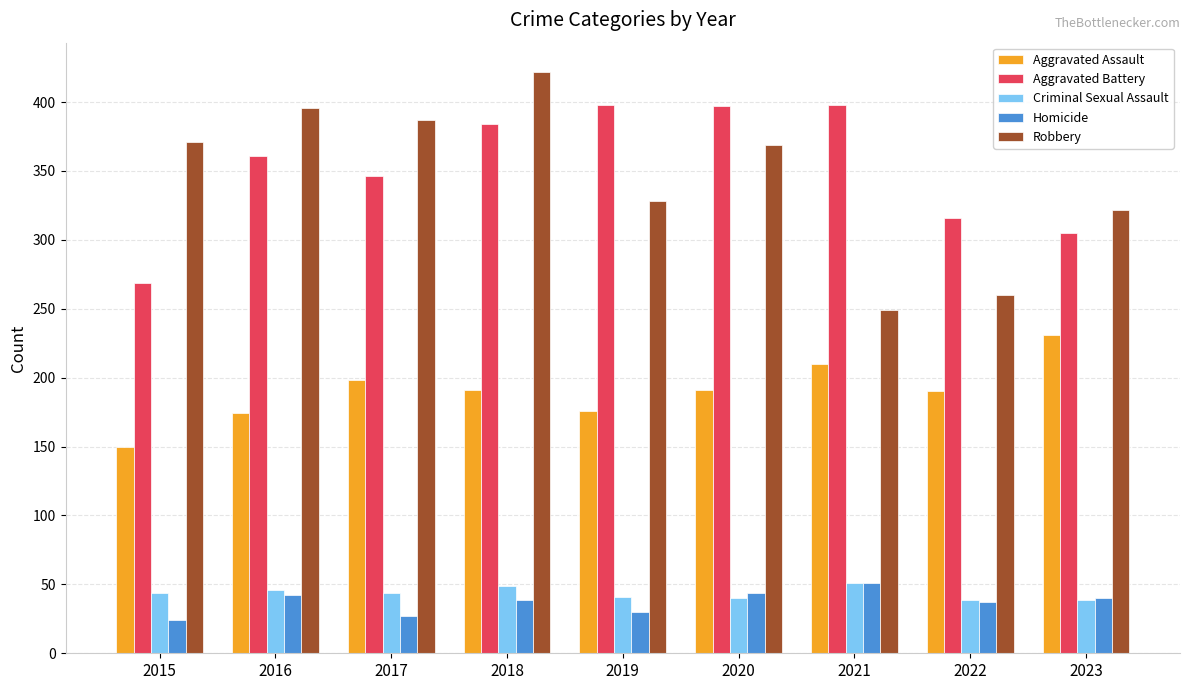

True or false: Aggravated Battery has a value of 541 at 2017.

False